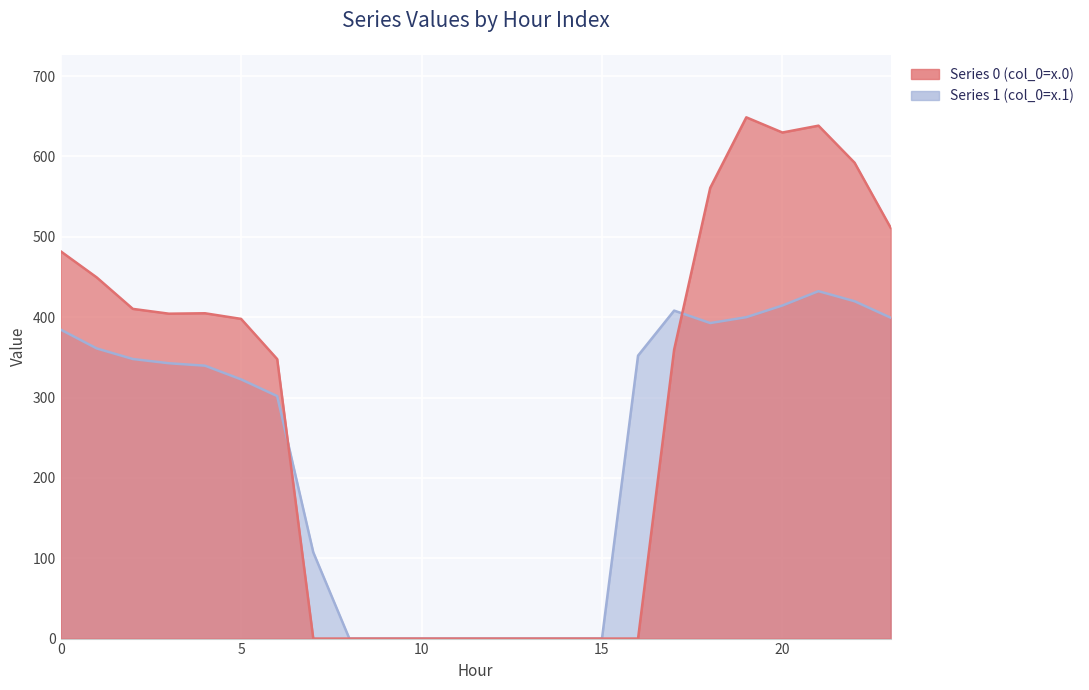

Which series has the largest range (max minus min)?

Series 0 (col_0=x.0)